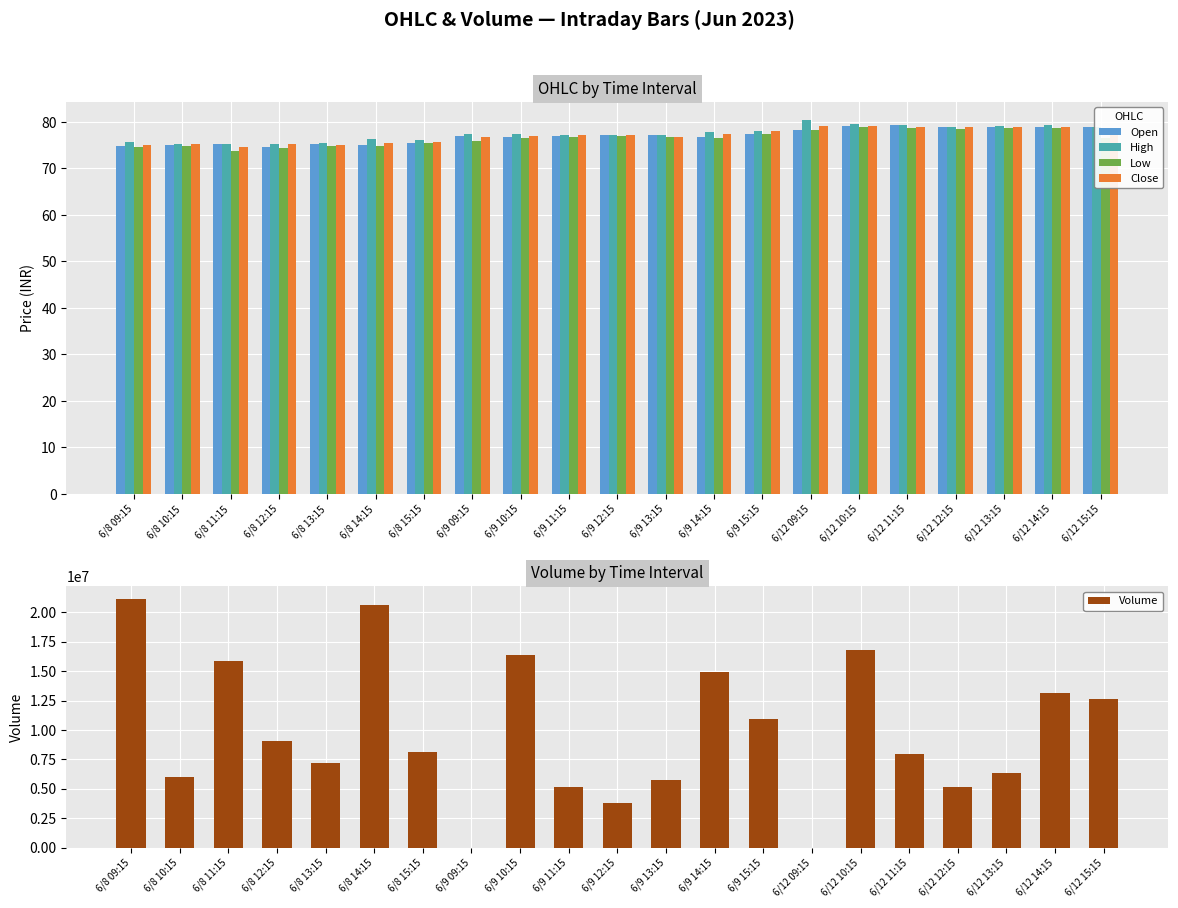

What is the difference between the maximum and minimum values in the Low series?

5.1